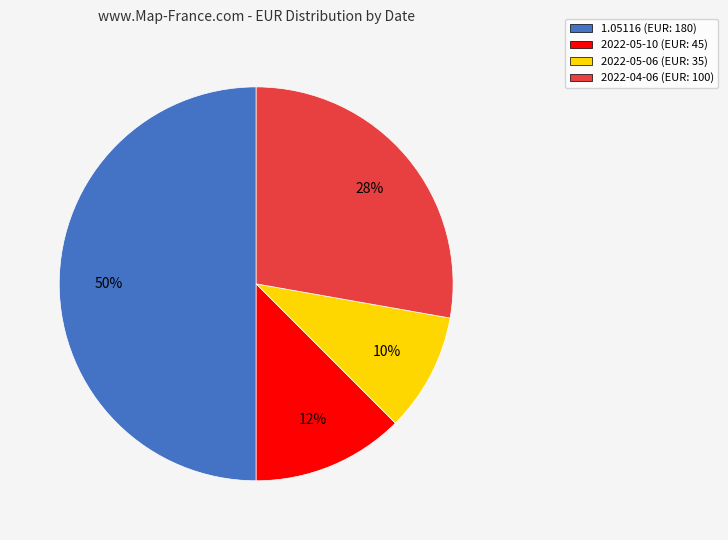

Combined, do 1.05116 and 2022-04-06 account for over 50%?

Yes